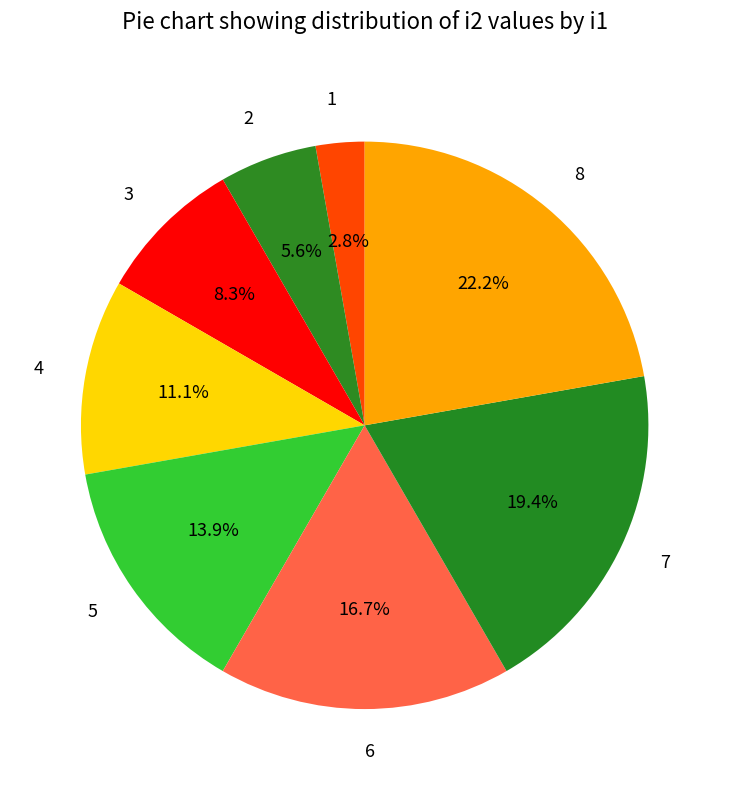

To the nearest percent, what is the difference between the largest and smallest slice percentages?

19%